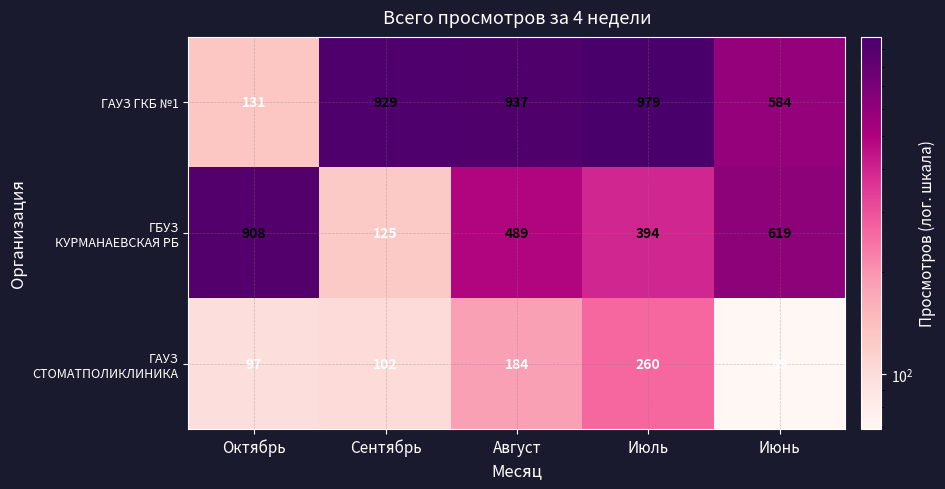

Which series has the largest total across all categories?

ГАУЗ ГКБ №1